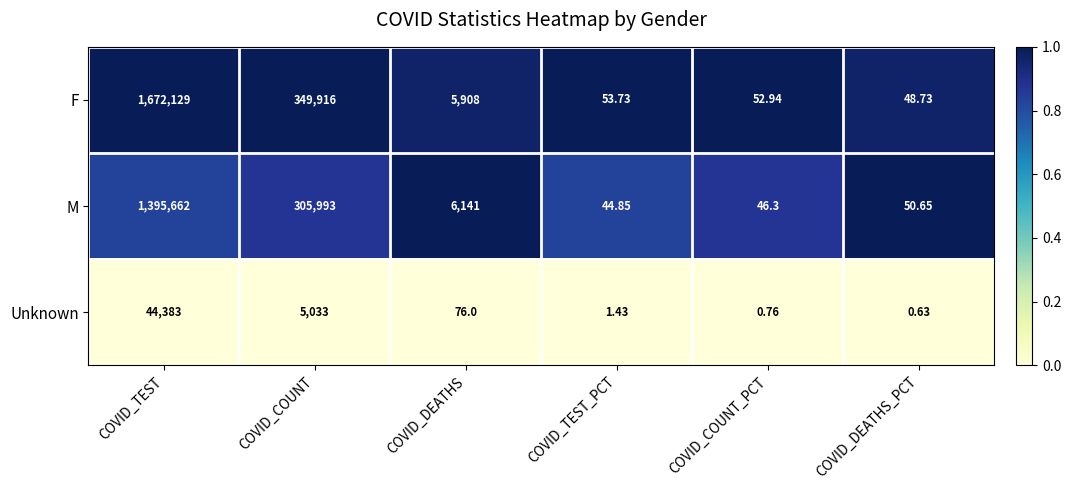

What is the difference between the highest and lowest values at COVID_DEATHS_PCT?

50.0